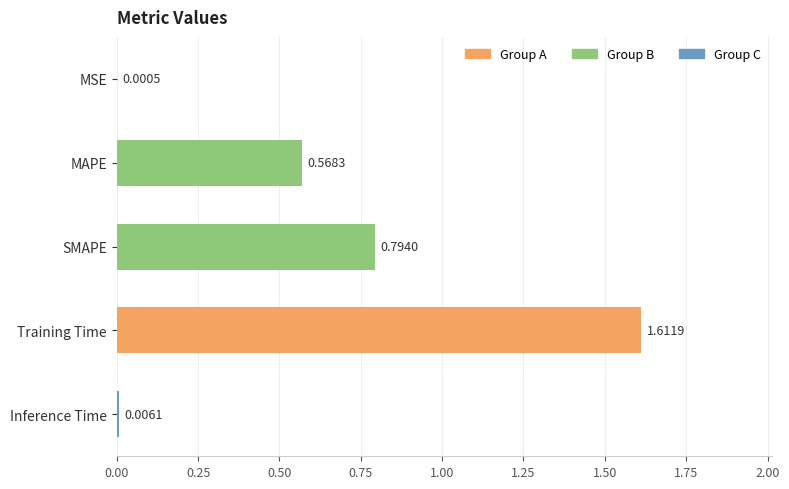

What is the change in value from MAPE to Inference Time?

-0.6